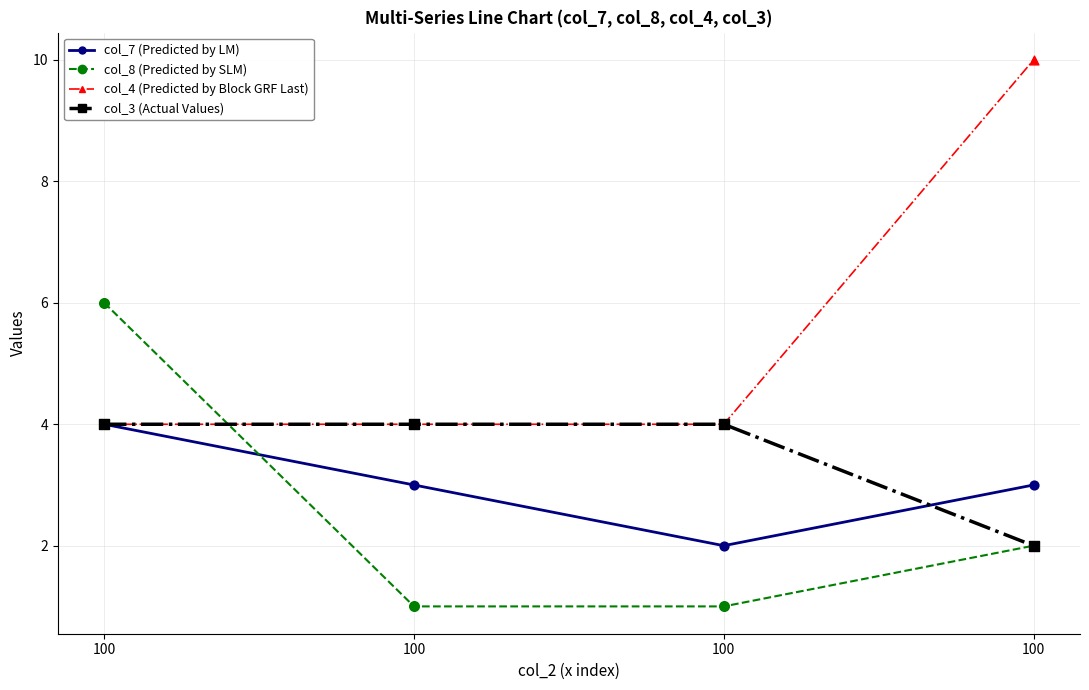

Which series has the largest total across all categories?

col_4 (Predicted by Block GRF Last)